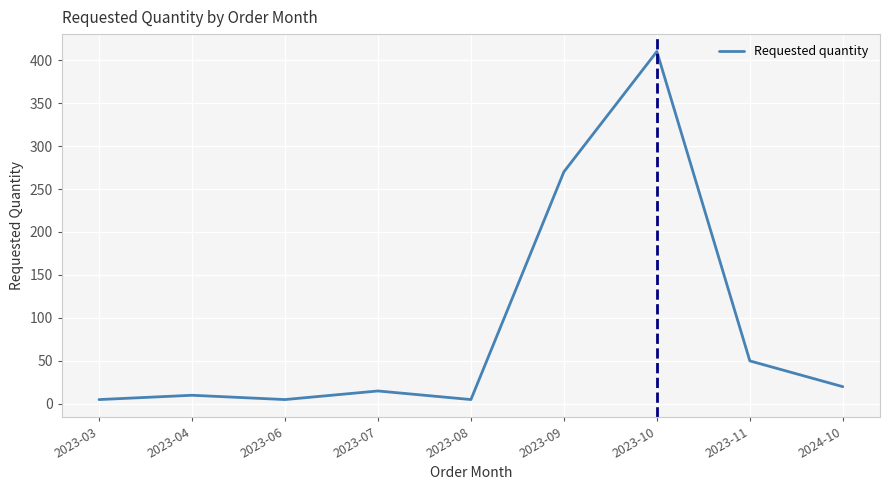

At which category does the chart reach its peak across all series?

2023-10